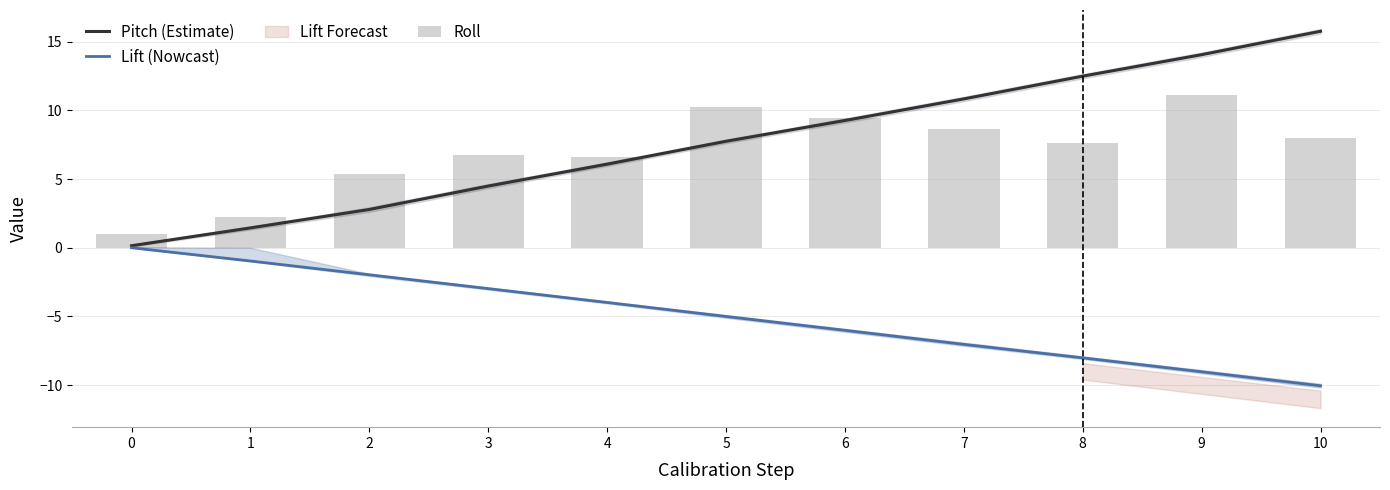

Reading left to right, list all the values displayed in this chart.

Pitch (Estimate): 0=0.1	1=1.4	2=2.8	3=4.5	4=6.1	5=7.8	6=9.3	7=10.8	8=12.5	9=14.1	10=15.8
Lift (Nowcast): 0=0.0	1=-1.0	2=-2.0	3=-3.0	4=-4.0	5=-5.0	6=-6.0	7=-7.0	8=-8.0	9=-9.0	10=-10.0
Roll: 0=1.0	1=2.2	2=5.4	3=6.8	4=6.6	5=10.2	6=9.4	7=8.7	8=7.6	9=11.1	10=8.0